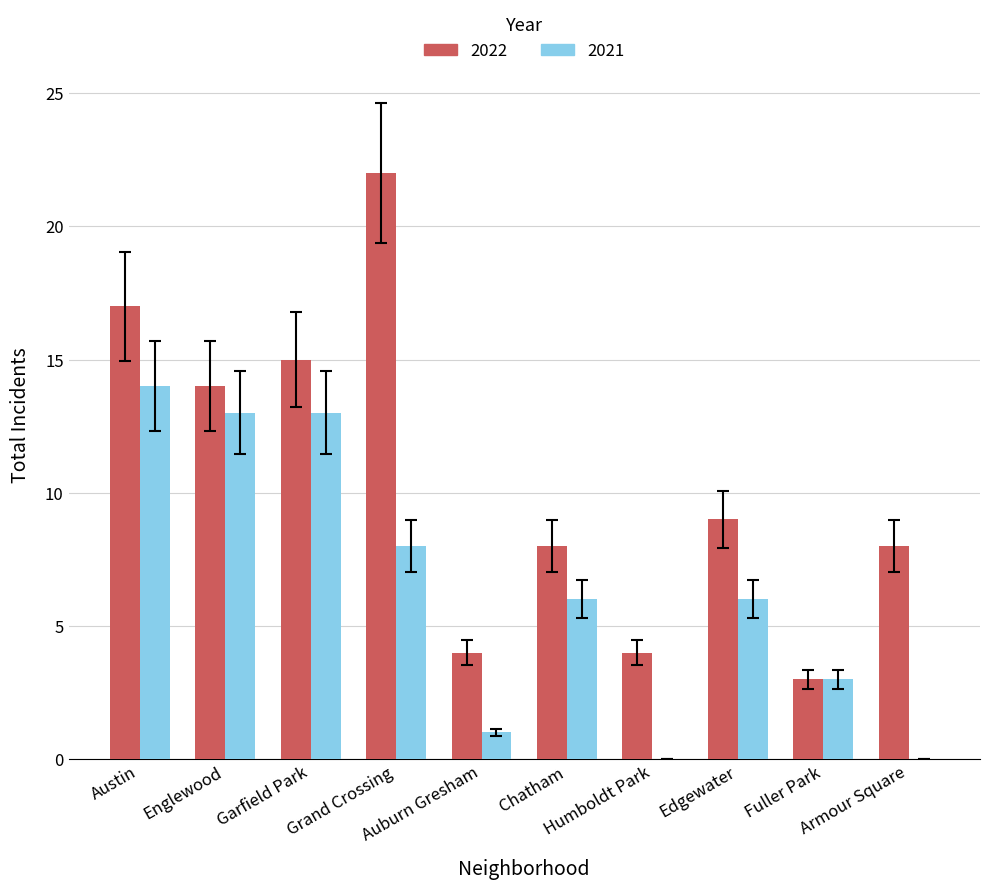

What is the sum of all 2022 values?

104